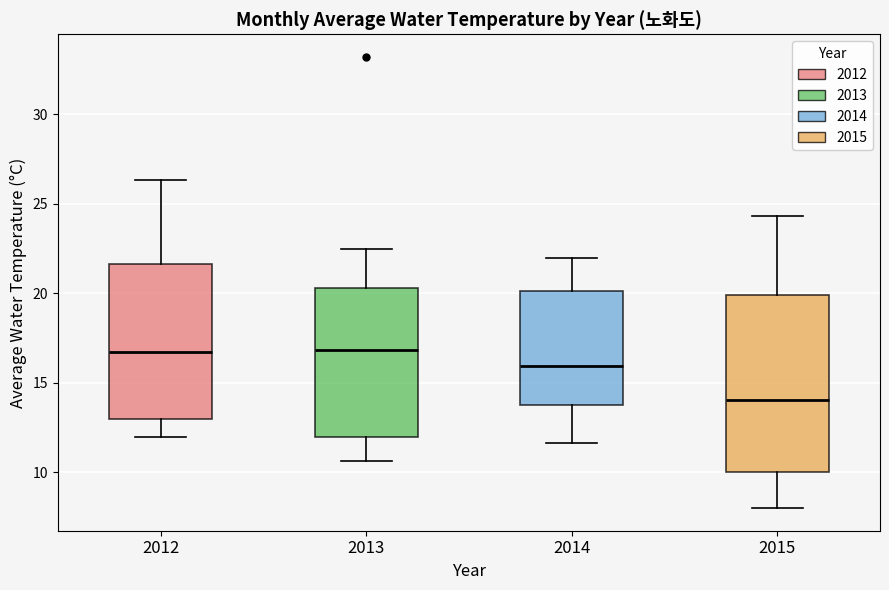

Reading left to right, read every box against the y-axis: the position of its median line, the range the box covers, and the ends of its whiskers. The values are not printed on the chart, so give them approximately, as read against the axis.

2012: median 16.5, box 13.0 to 21.5, whiskers 12.0 to 26.5
2013: median 17.0, box 12.0 to 20.5, whiskers 10.5 to 22.5
2014: median 16.0, box 13.5 to 20.0, whiskers 11.5 to 22.0
2015: median 14.0, box 10.0 to 20.0, whiskers 8.0 to 24.5